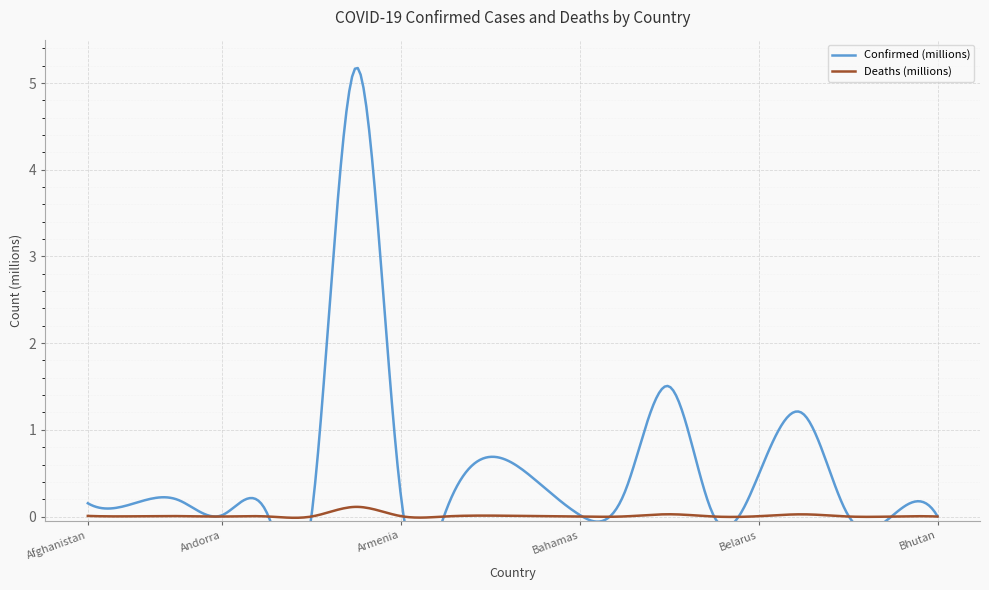

True or false: Deaths (millions) has more than 1 interior local peaks.

True